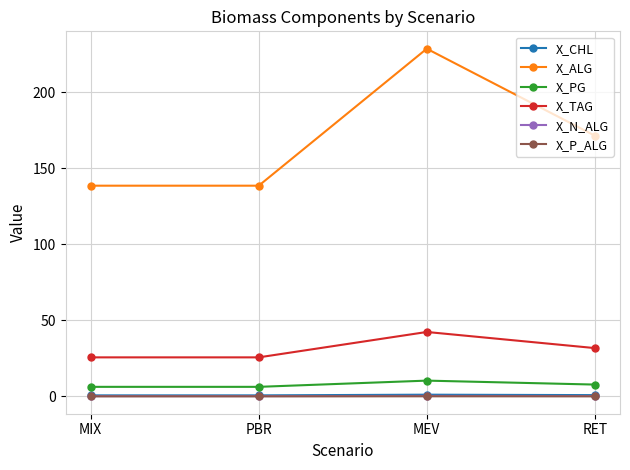

What is the sum of all X_P_ALG values?

0.3